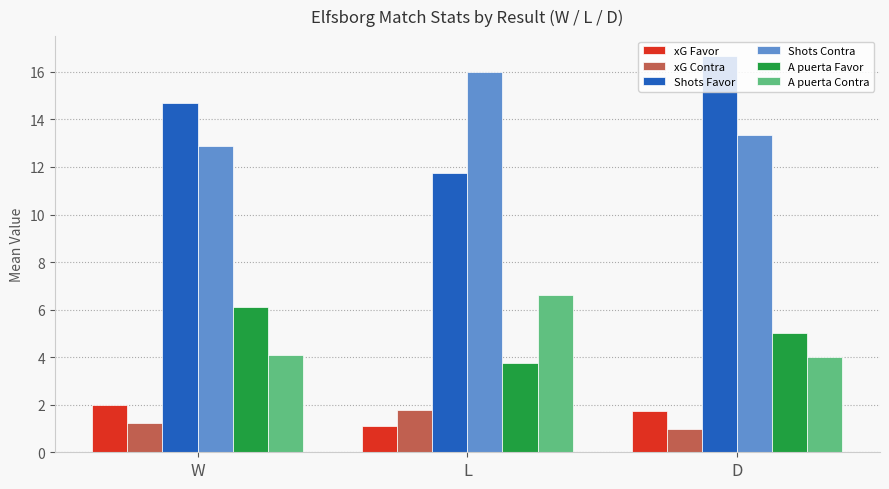

How many bars are there in each group?

6